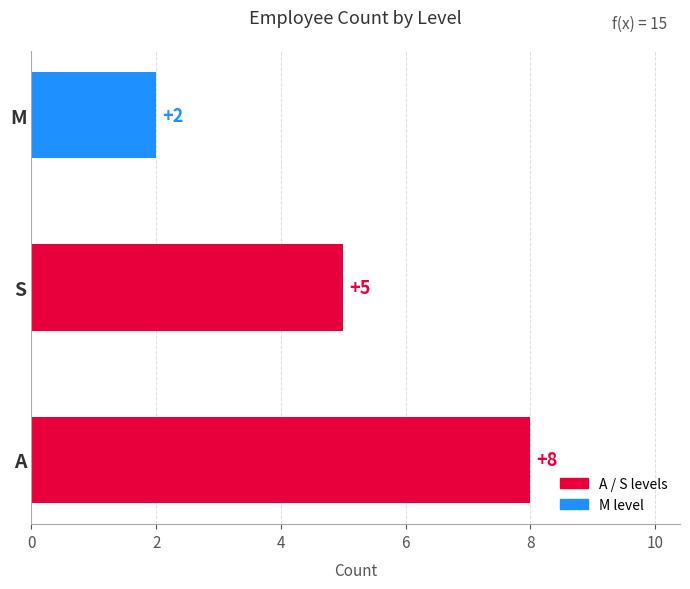

True or false: the data shows 3 at M.

False